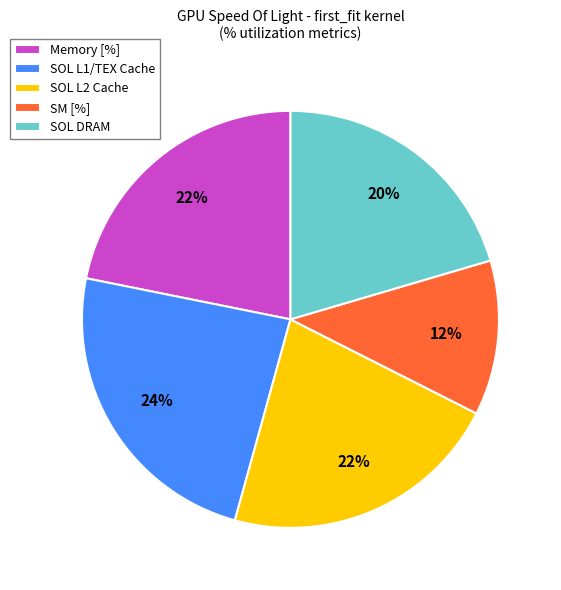

Between SOL L2 Cache and SOL L1/TEX Cache, which is larger?

SOL L1/TEX Cache